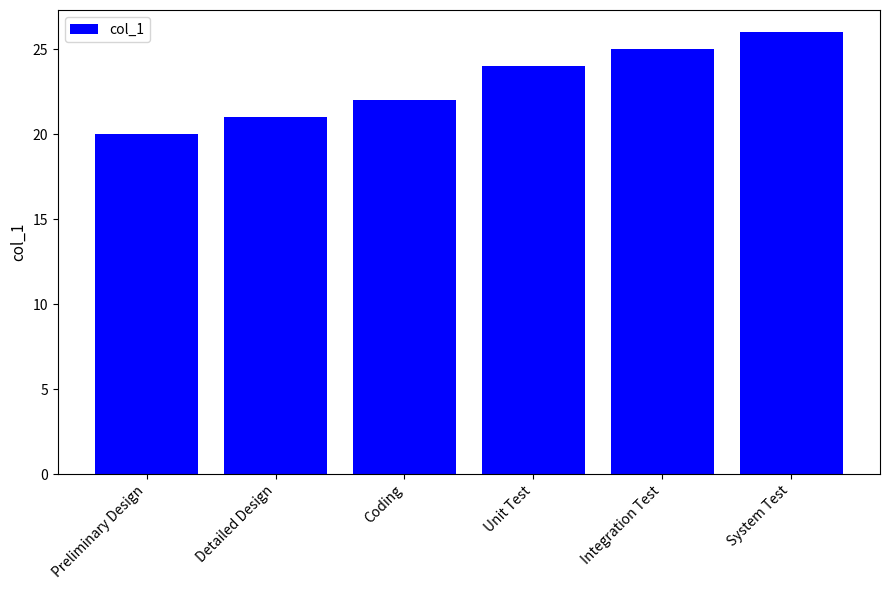

Reading left to right, extract all data points from this chart.

Preliminary Design=20	Detailed Design=21	Coding=22	Unit Test=24	Integration Test=25	System Test=26